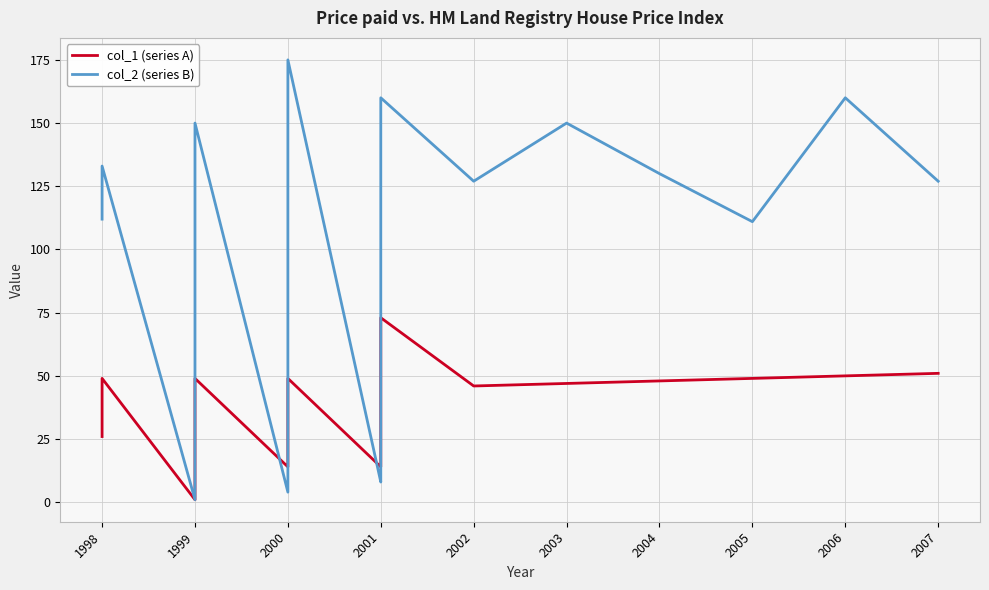

Rank the series by their maximum value, from highest to lowest.

col_2 (series B), col_1 (series A)